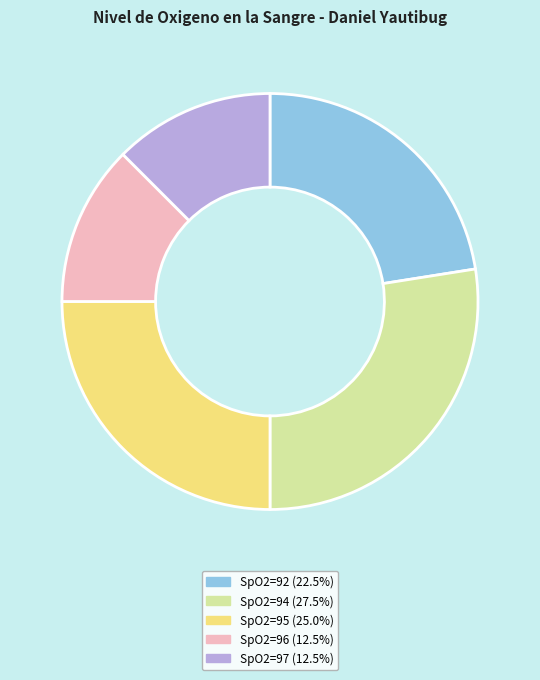

Is there any slice that represents more than half of the pie?

No